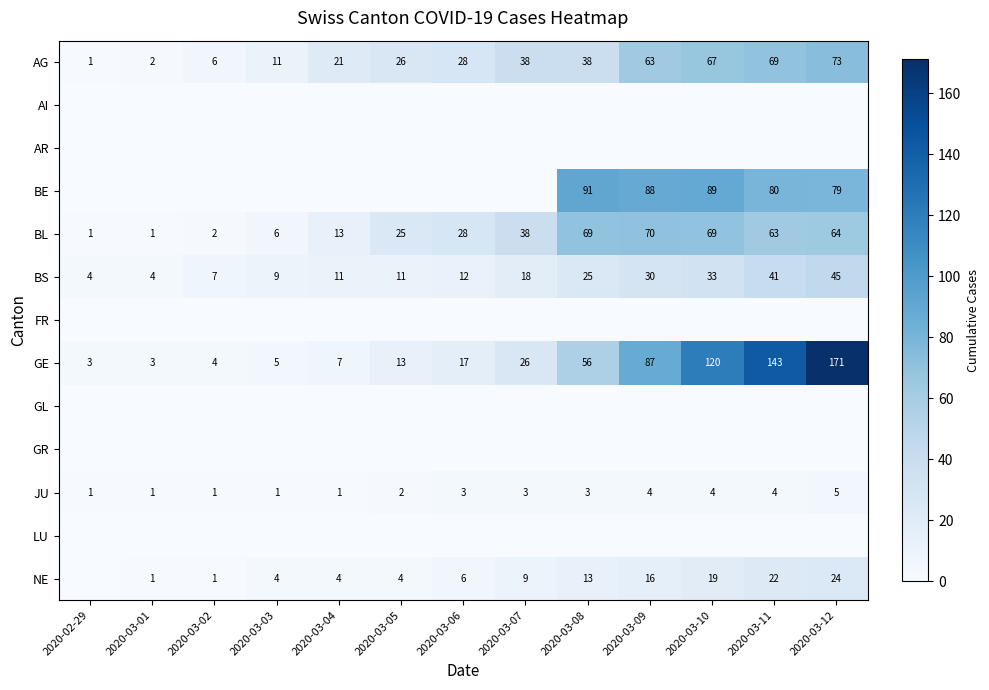

Which category has the highest value across all series?

2020-03-12